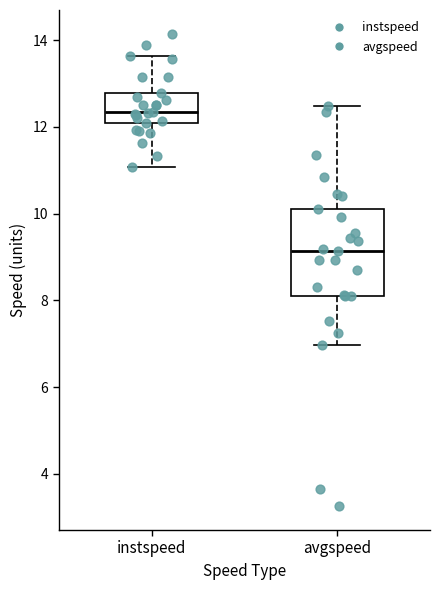

Comparing the boxes themselves (not the whiskers), which one is the tallest?

avgspeed